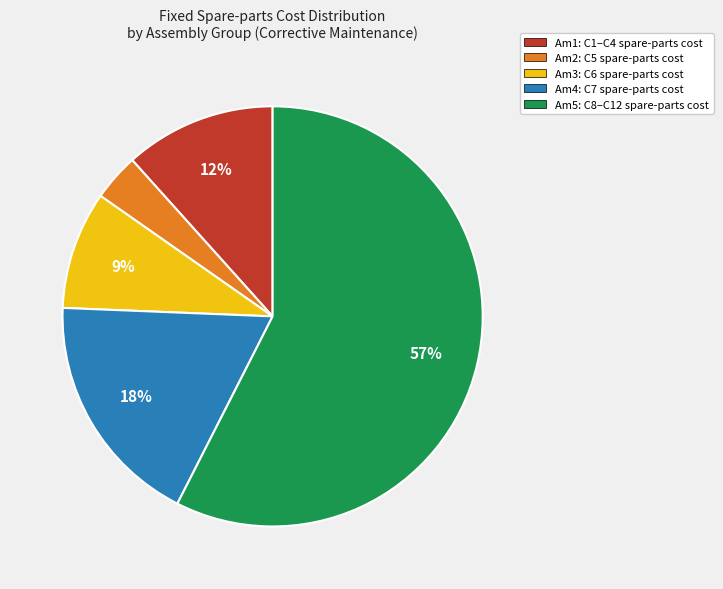

How many segments does this pie chart have?

5